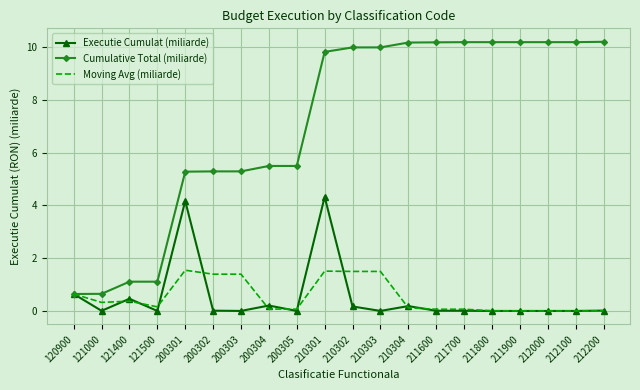

The value of Cumulative Total (miliarde) at 121500 is 1.8. True or false?

False